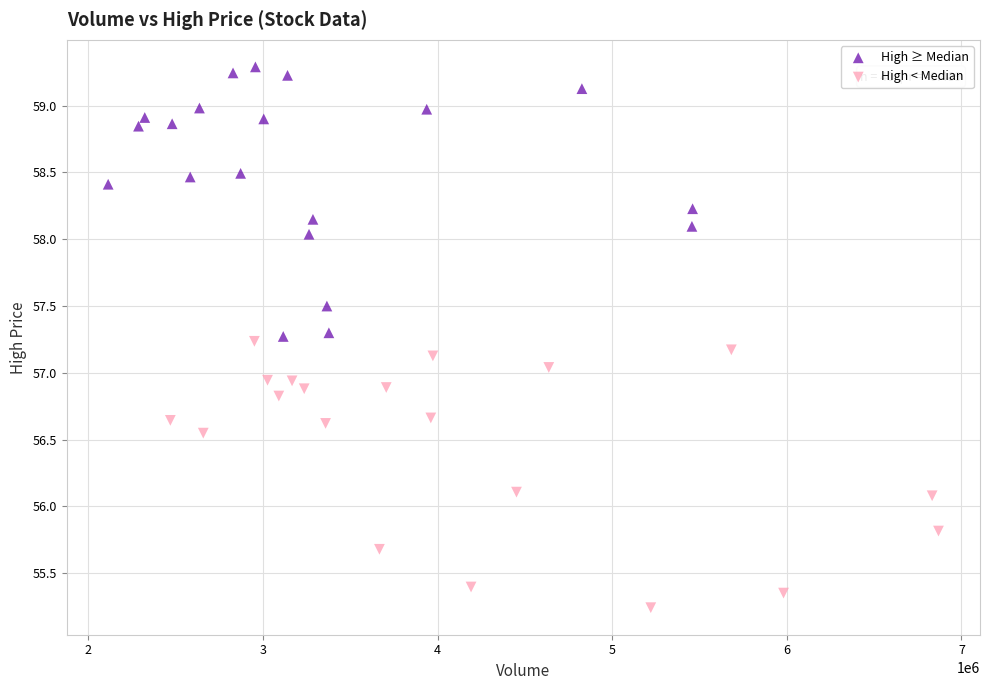

What are all the series names shown in the legend?

High ≥ Median, High < Median